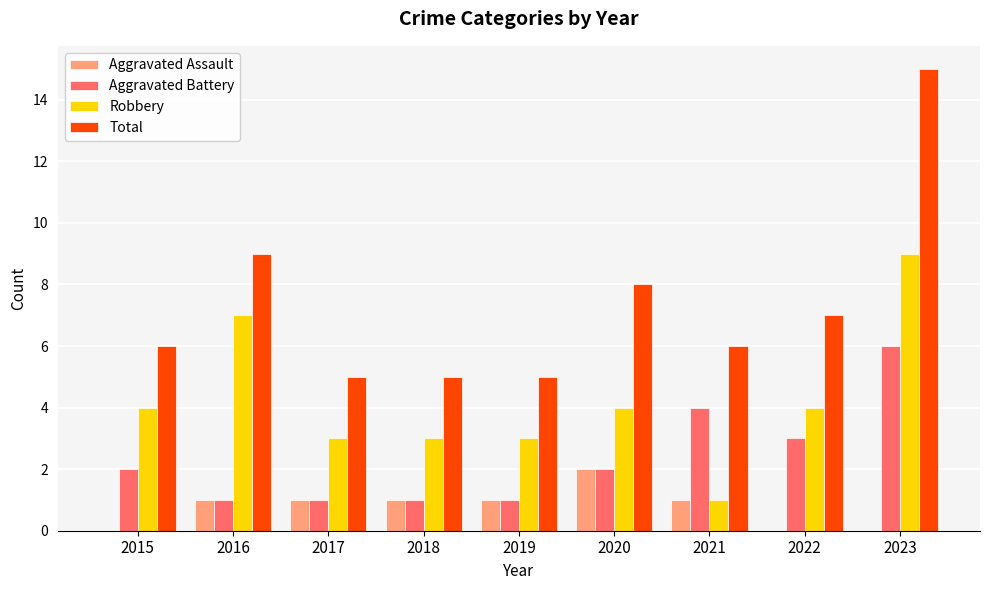

What is the sum of all Total values?

66